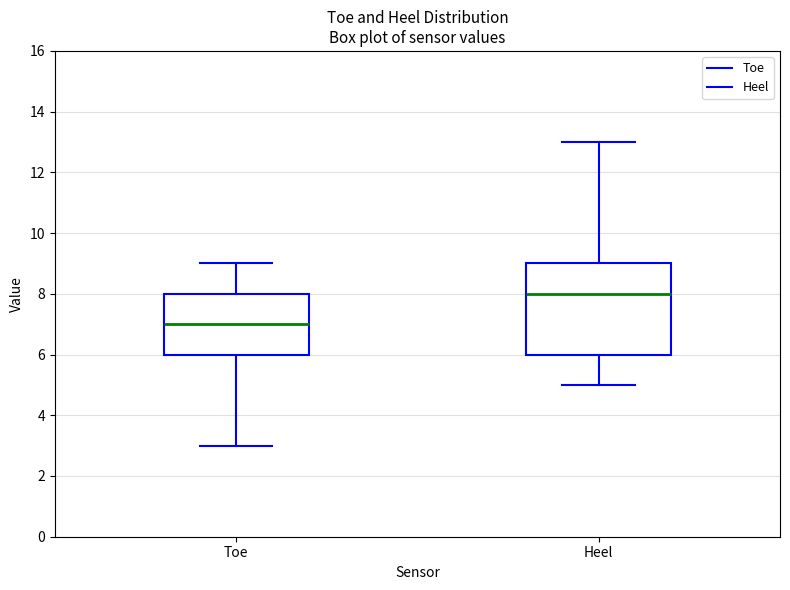

Which box is the tallest, from its lower edge to its upper edge?

Heel